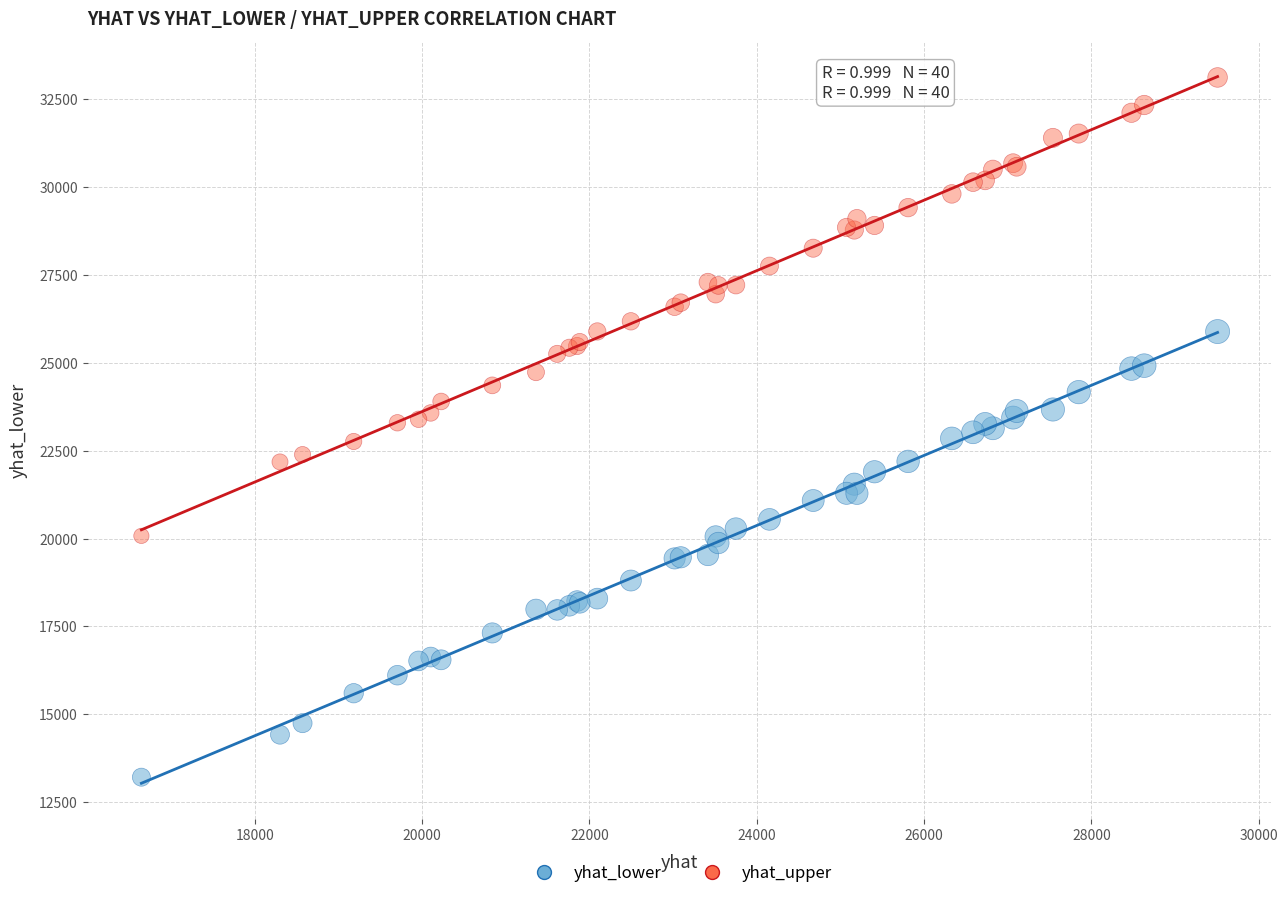

What are all the series names shown in the legend?

yhat_lower, yhat_upper